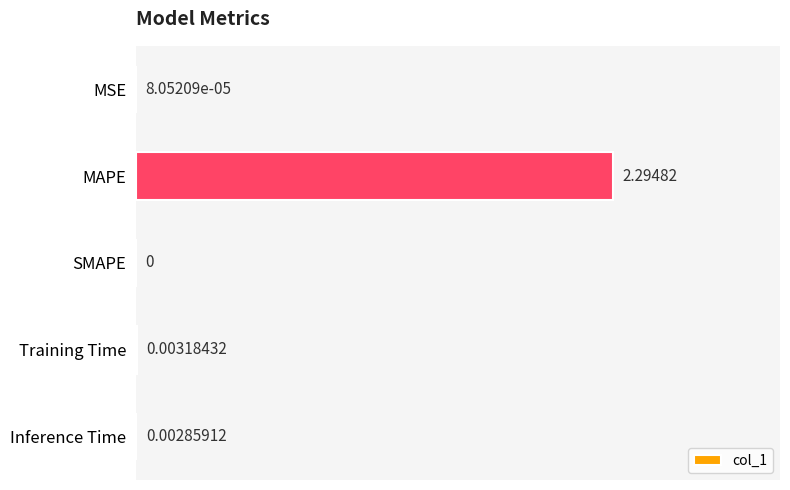

At which category does the chart reach its peak across all series?

MAPE